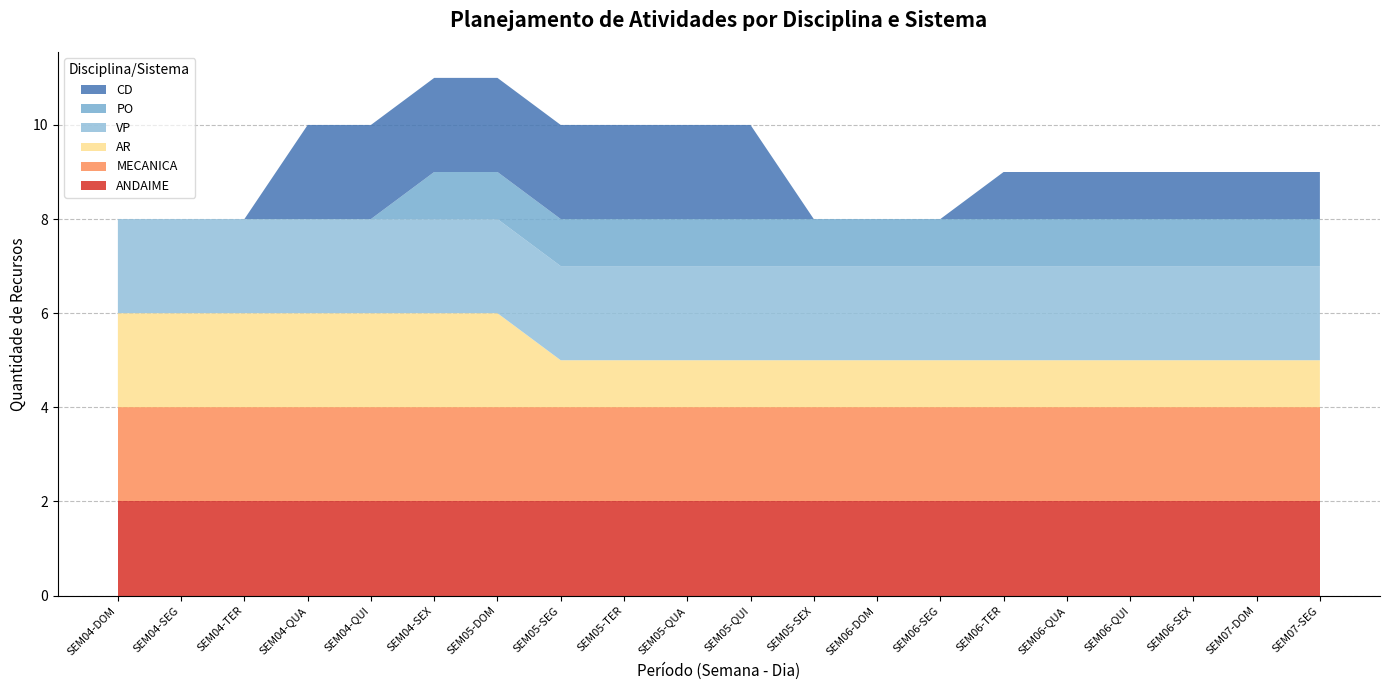

Reading right to left, transcribe all the data shown in this chart.

ANDAIME: 2	2	2	2	2	2	2	2	2	2	2	2	2	2	2	2	2	2	2	2
MECANICA: 2	2	2	2	2	2	2	2	2	2	2	2	2	2	2	2	2	2	2	2
AR: 1	1	1	1	1	1	1	1	1	1	1	1	1	2	2	2	2	2	2	2
VP: 2	2	2	2	2	2	2	2	2	2	2	2	2	2	2	2	2	2	2	2
PO: 1	1	1	1	1	1	1	1	1	1	1	1	1	1	1	0	0	0	0	0
CD: 1	1	1	1	1	1	0	0	0	2	2	2	2	2	2	2	2	0	0	0